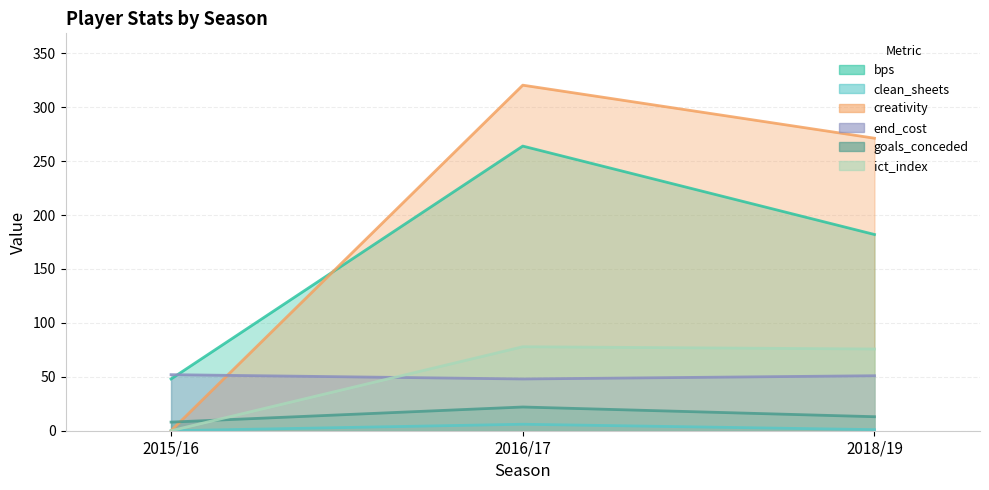

Reading right to left, what are all the values shown in this chart?

bps: 182.0	264.0	48.0
clean_sheets: 1.0	6.0	0.0
creativity: 271.3	320.5	0.0
end_cost: 51.0	48.0	52.0
goals_conceded: 13.0	22.0	8.0
ict_index: 75.8	77.9	0.0